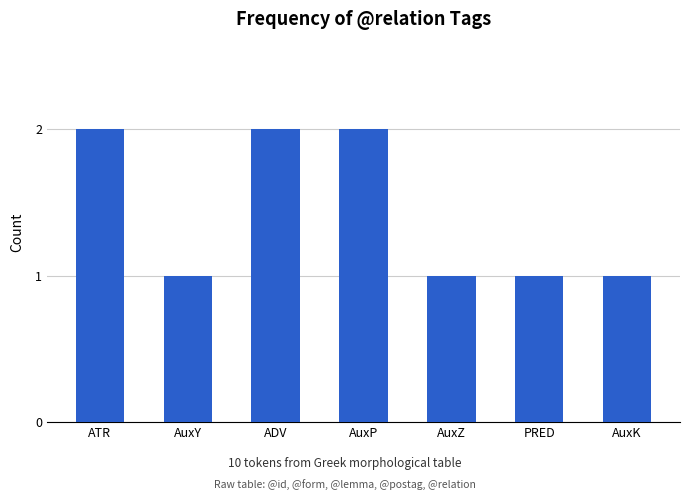

How many bars are there in total?

7